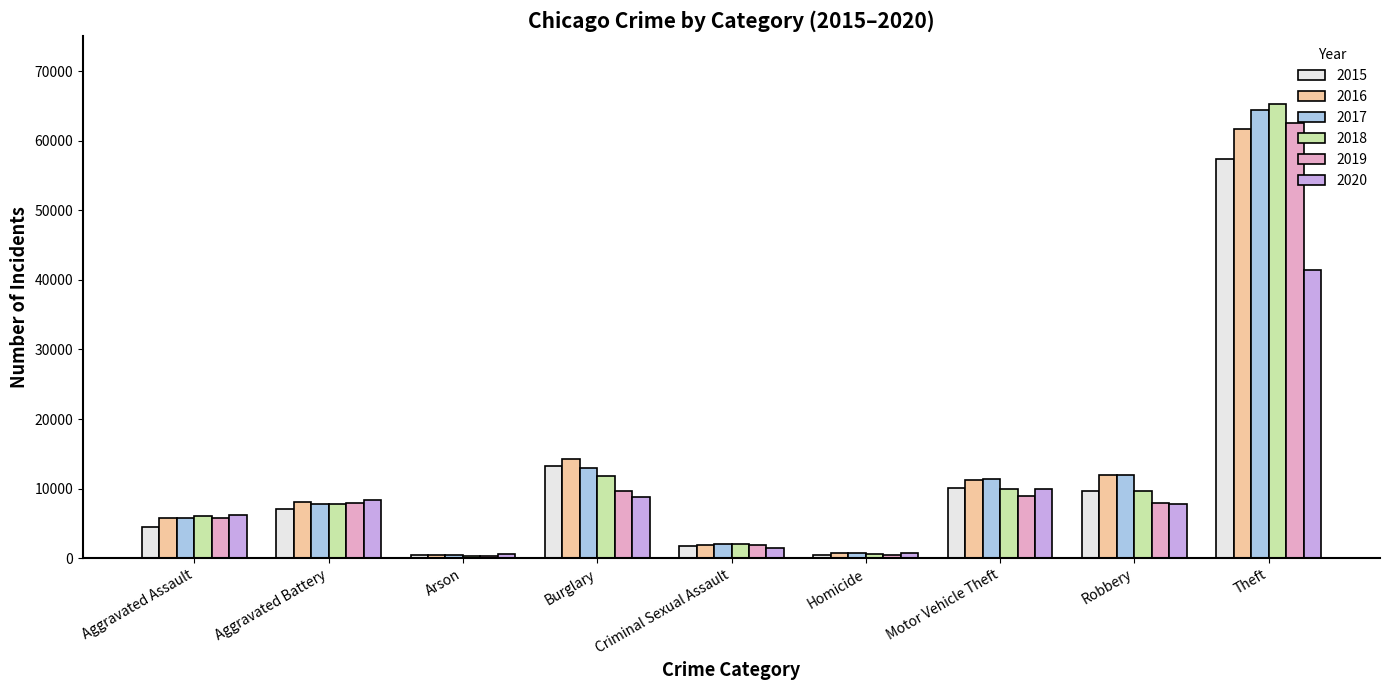

At which category does the chart reach its peak across all series?

Theft